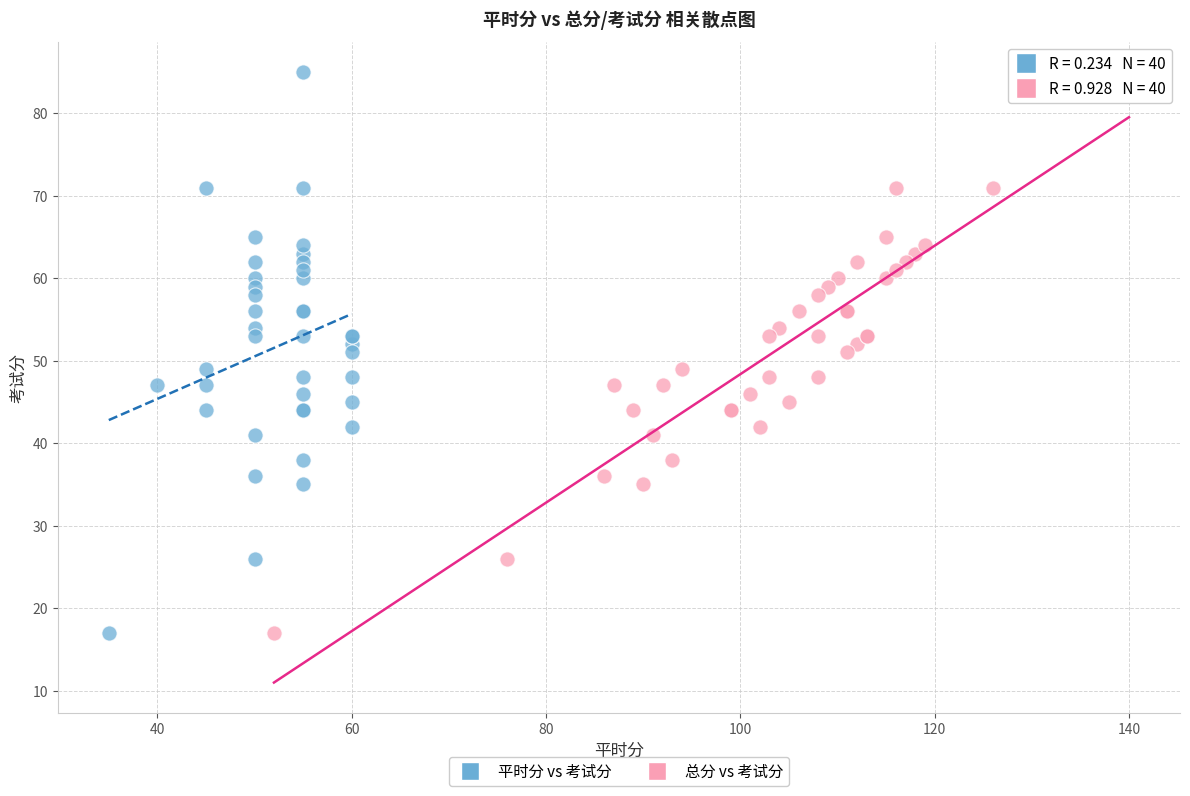

What are all the series names shown in the legend?

平时分 vs 考试分, 总分 vs 考试分